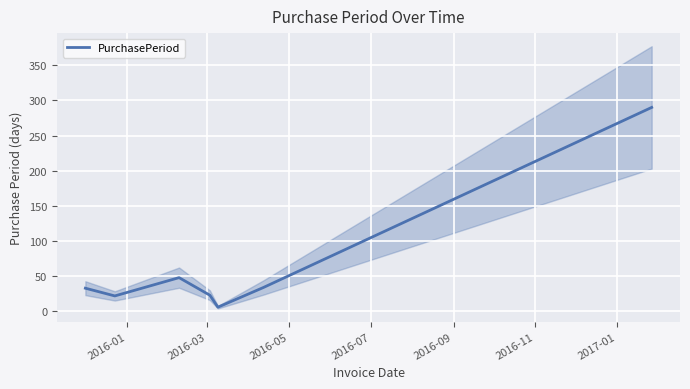

What is the maximum value for PurchasePeriod?

290